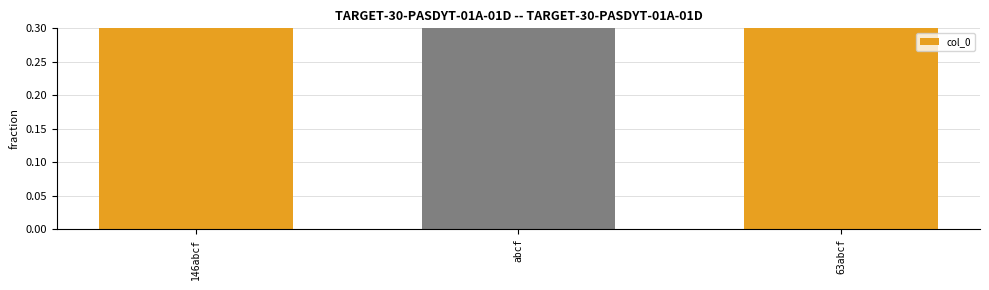

List the labels in order of value, largest first.

63abcf, abcf, 146abcf